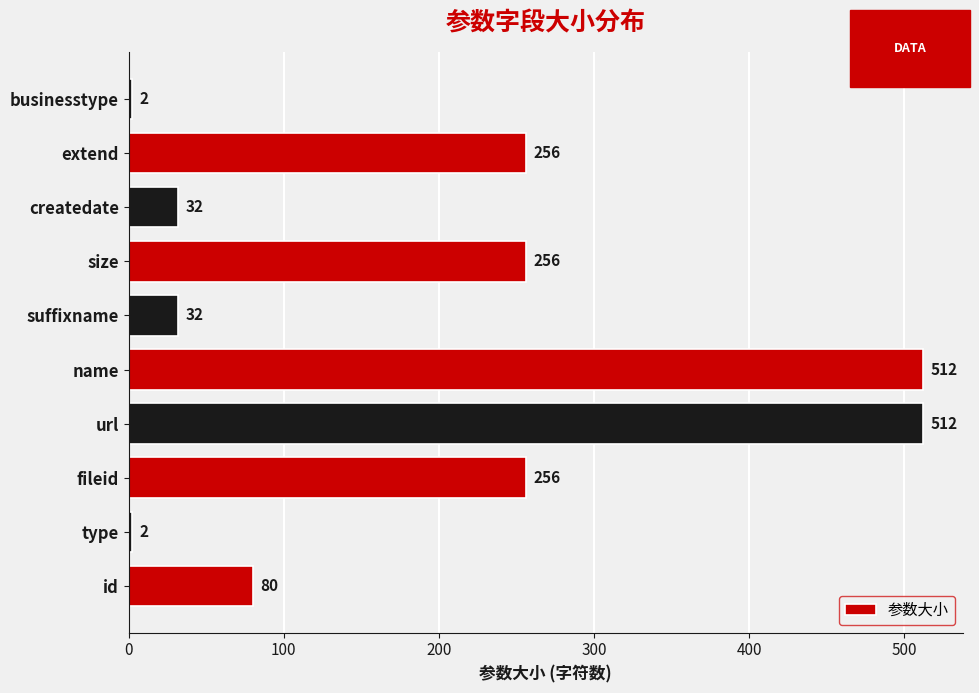

What is the smallest value displayed?

2